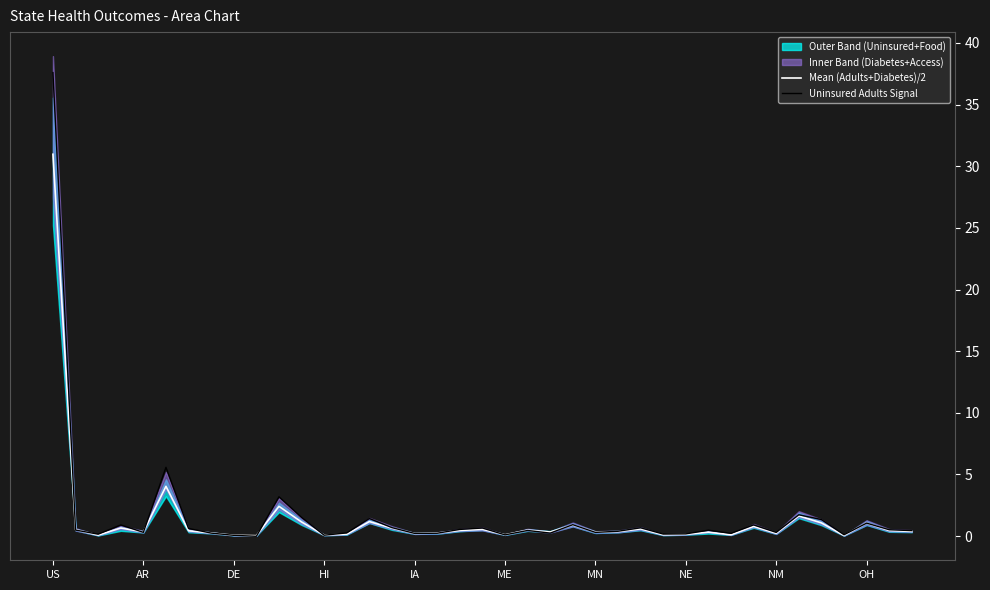

Is it true that Mean (Adults+Diabetes)/2 equals 0.0 at 35?

False